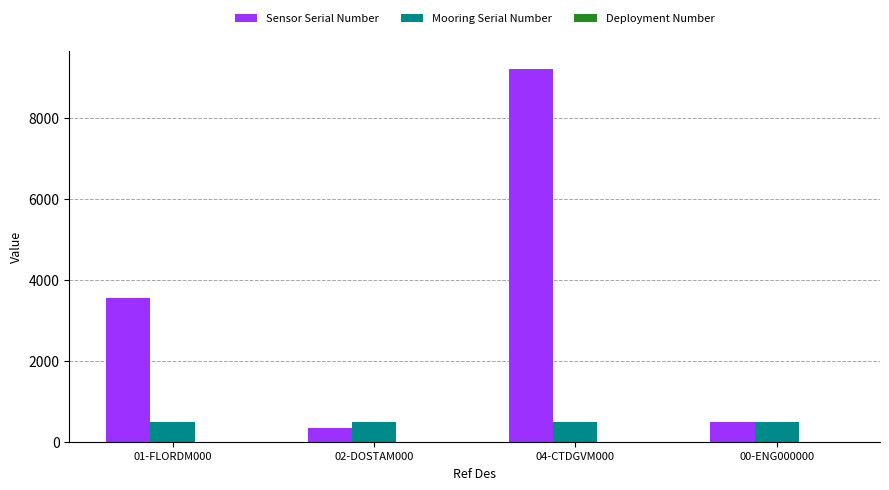

What is the maximum value shown in the chart?

9211